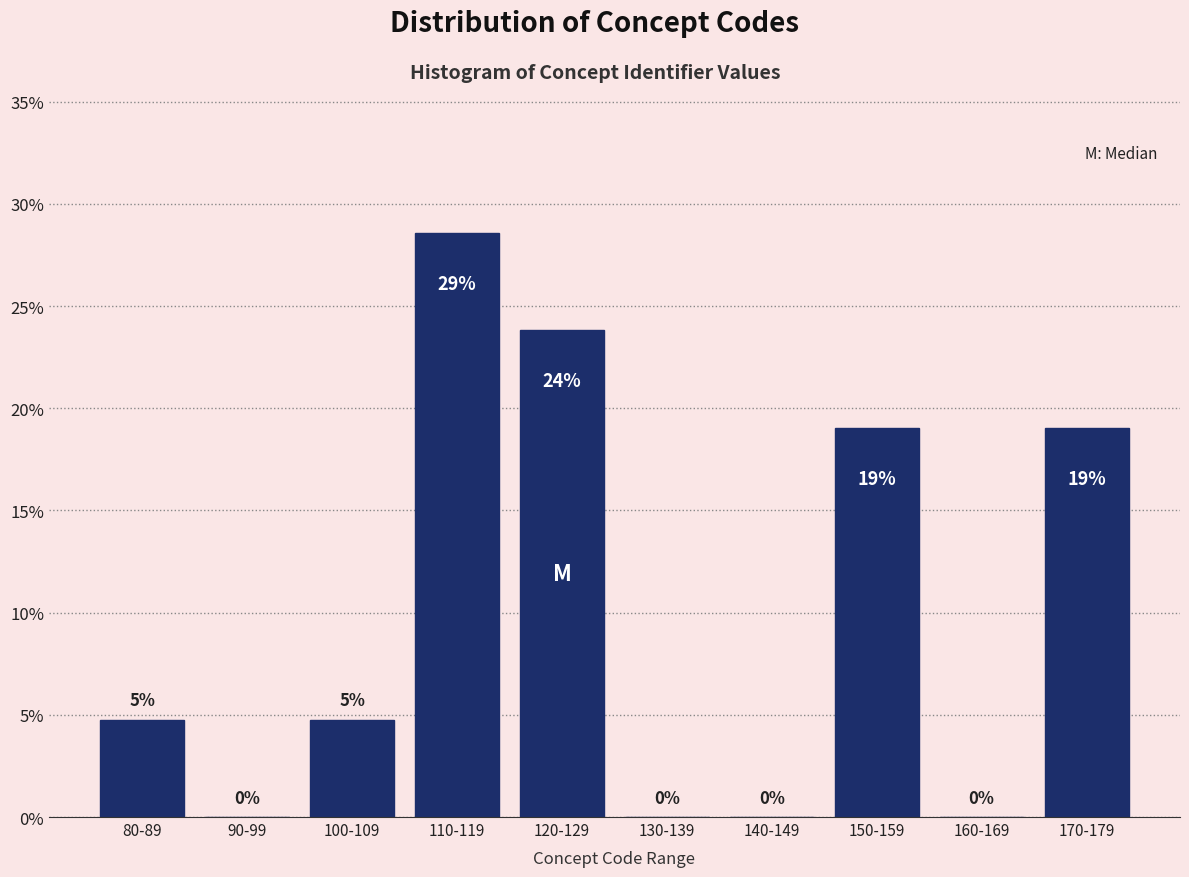

At which category does the chart reach its peak across all series?

110-119